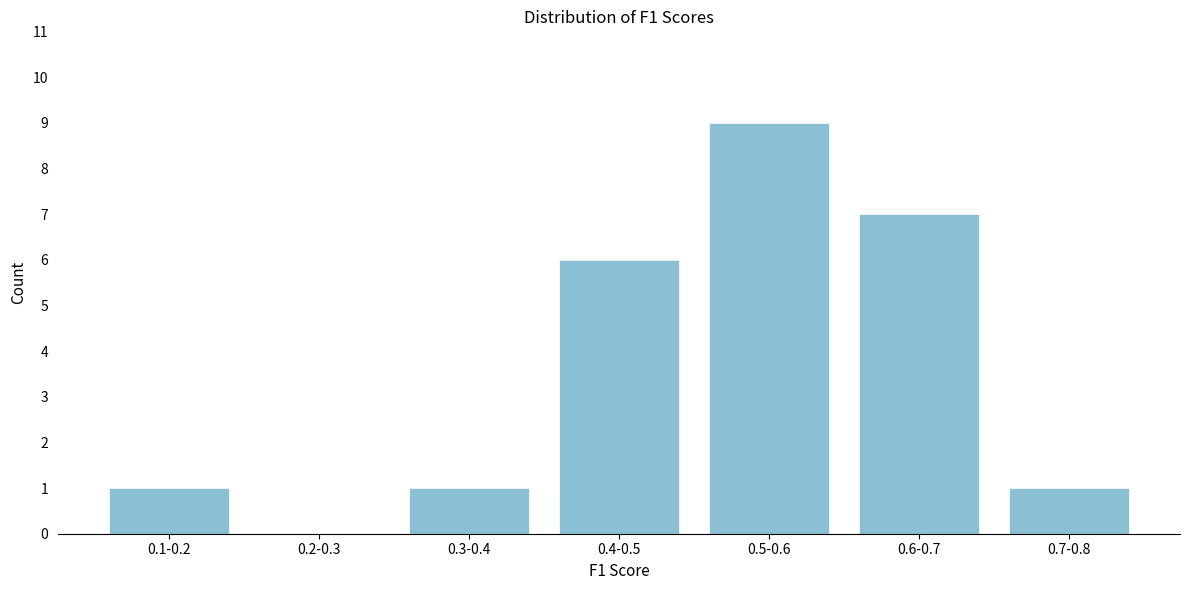

Reading left to right, list all the values displayed in this chart.

0.1-0.2=1	0.2-0.3=0	0.3-0.4=1	0.4-0.5=6	0.5-0.6=9	0.6-0.7=7	0.7-0.8=1